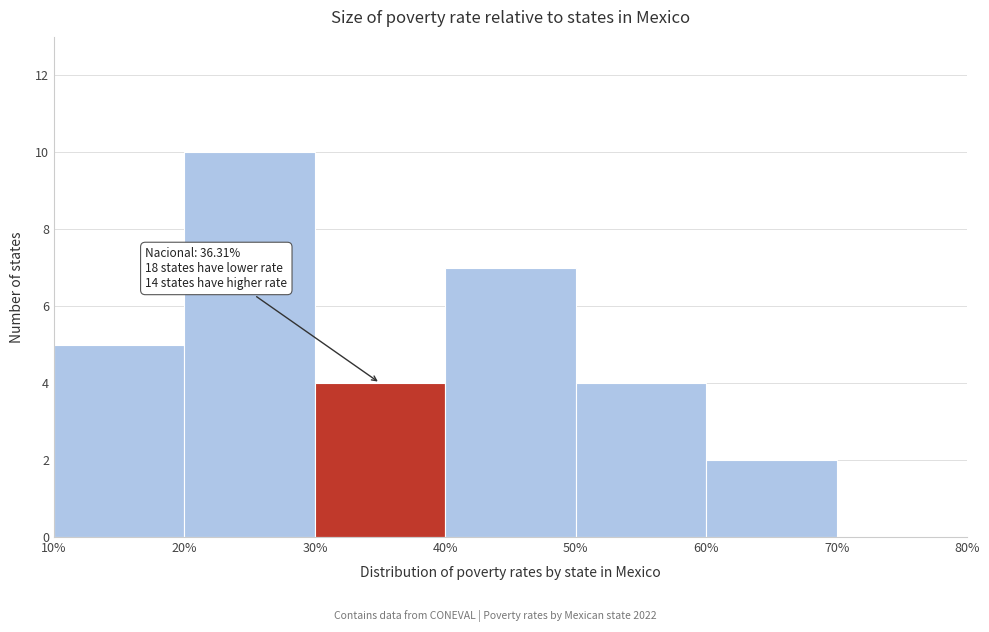

Over which range of the x-axis is the bar tallest?

20% to 30%